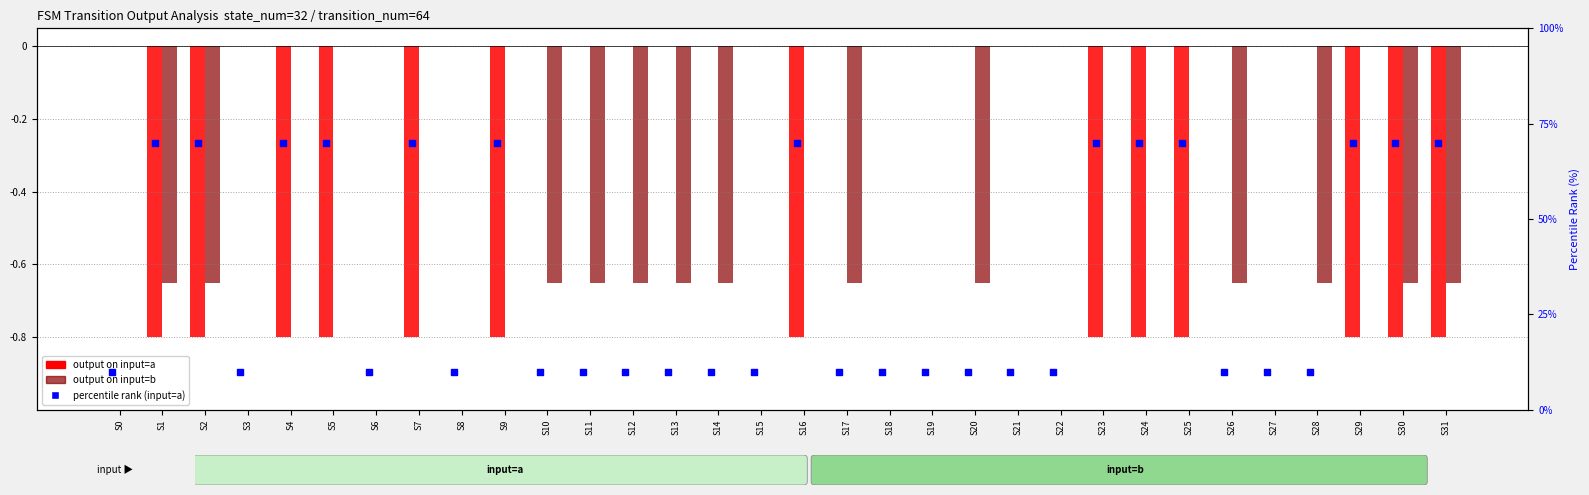

What are all the series names shown in the legend?

output on input=a, output on input=b, percentile rank (input=a)